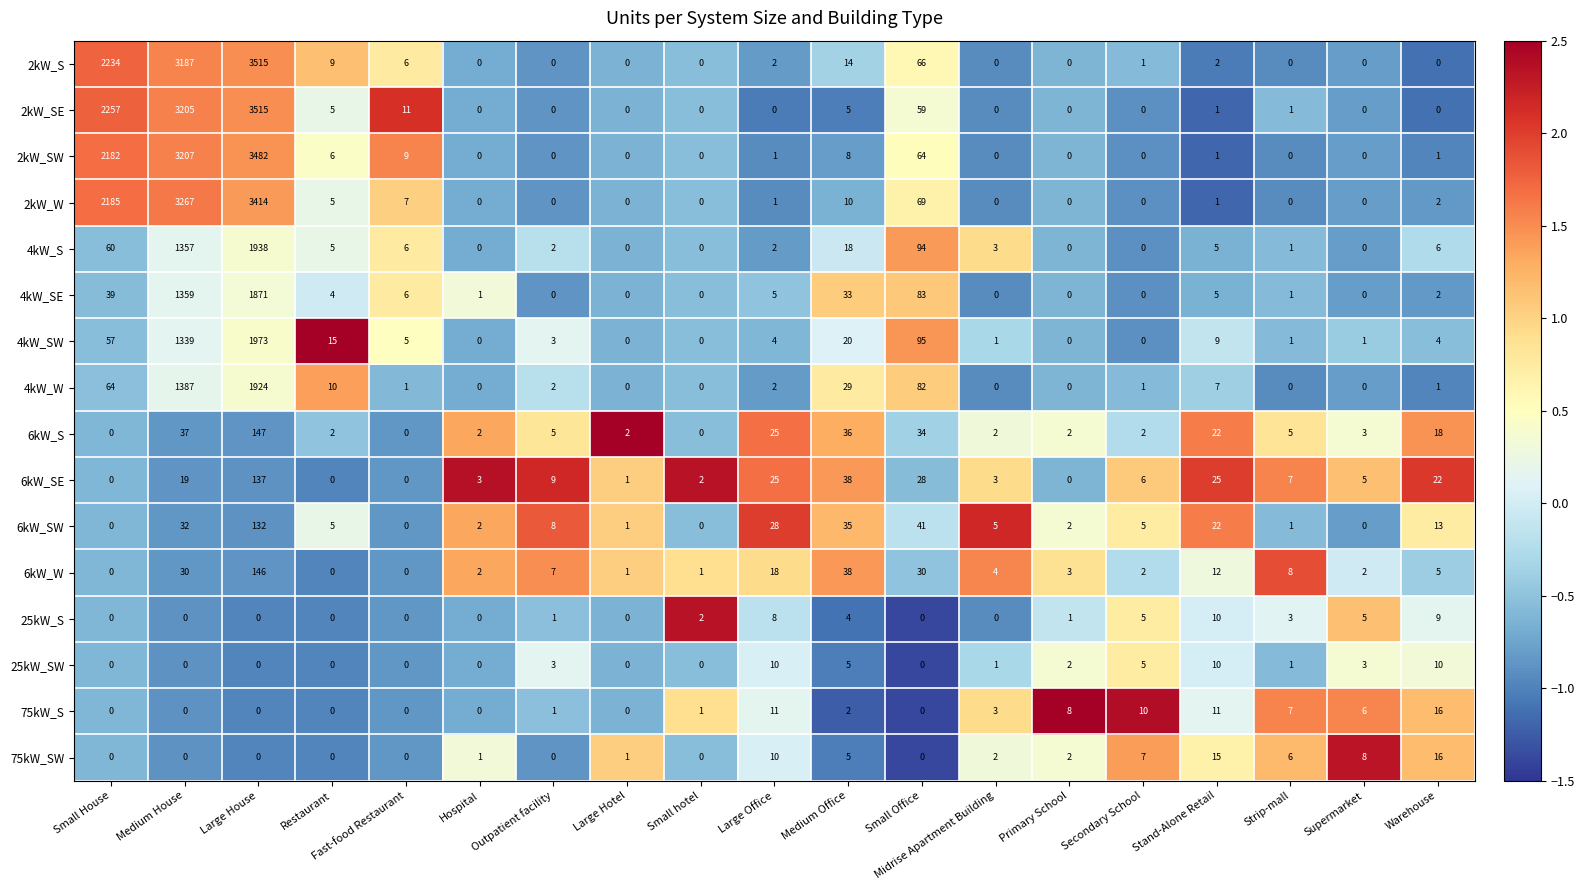

Which category has the highest value across all series?

Large House